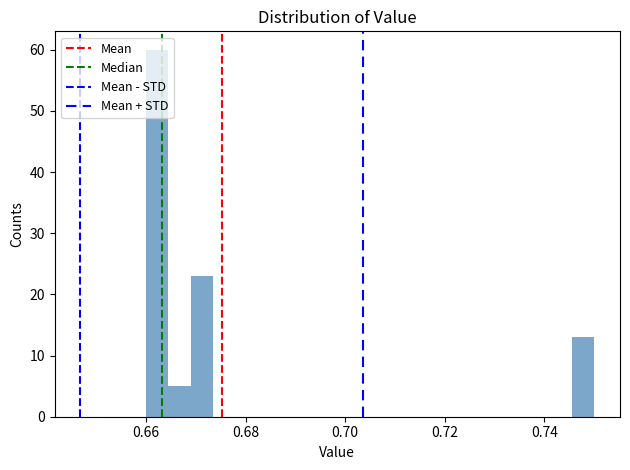

Read against the x-axis, roughly where is the centre of the tallest bar?

0.662